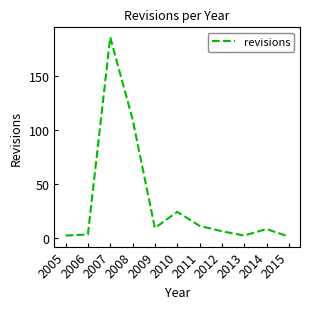

What is the change in value from 2006 to 2012?

+3